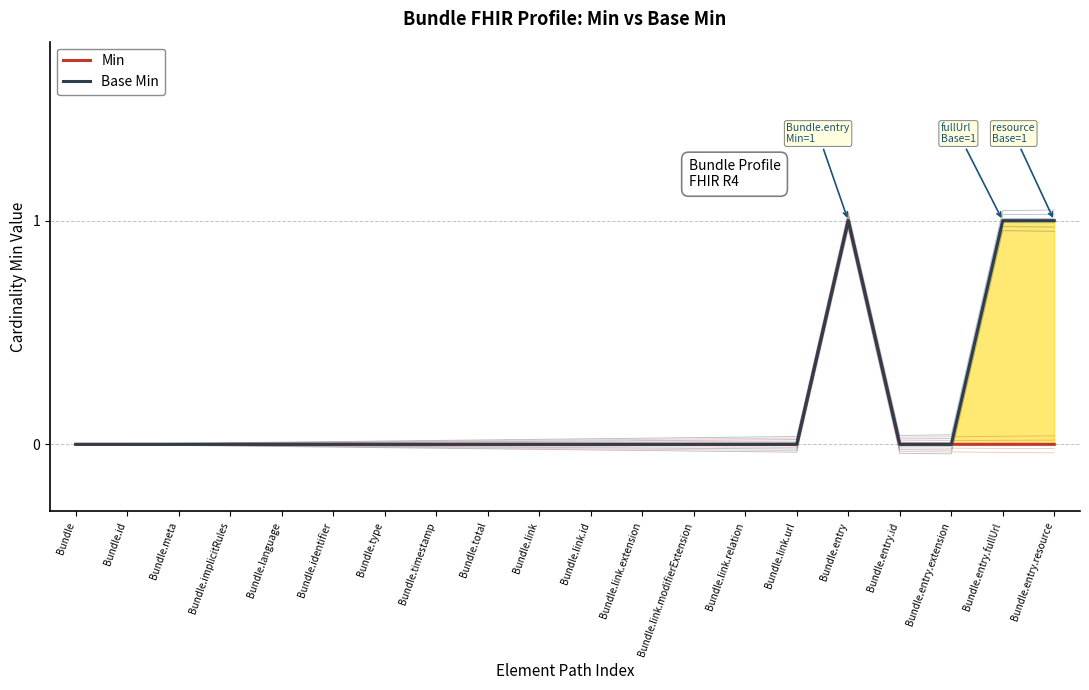

What is the label of the 15th point from the right?

Bundle.identifier